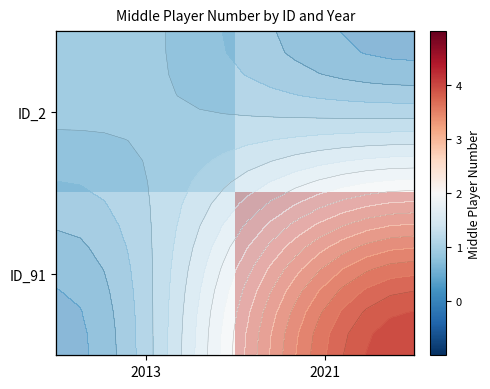

Rank the categories by ID_2 value from highest to lowest.

2013, 2021